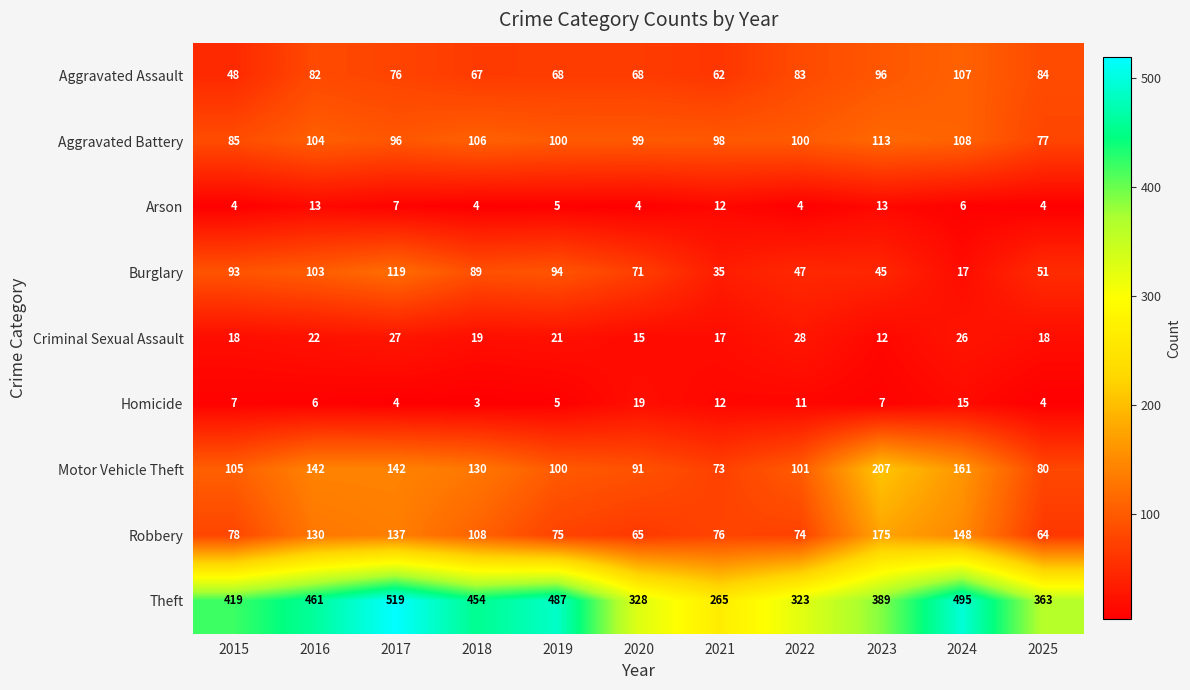

Where does the Burglary series first go above 71?

2015